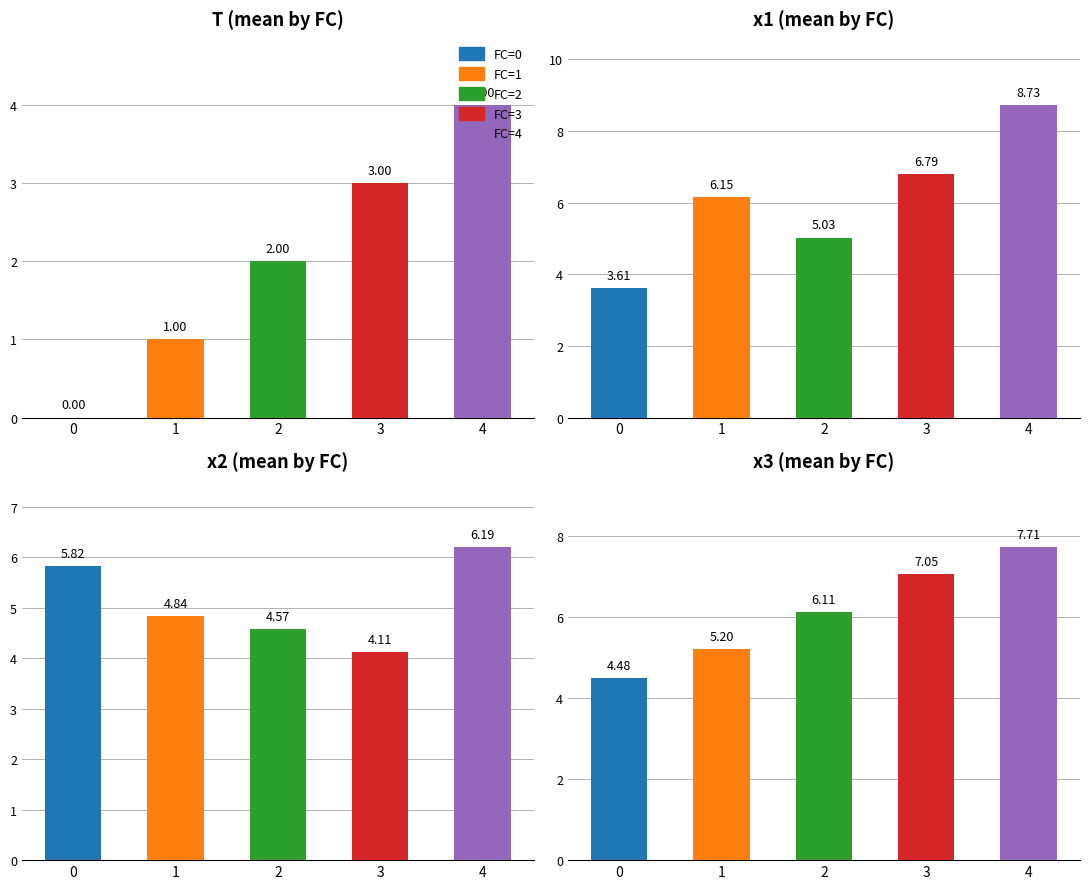

What is the difference between the maximum and minimum values in the T series?

4.0